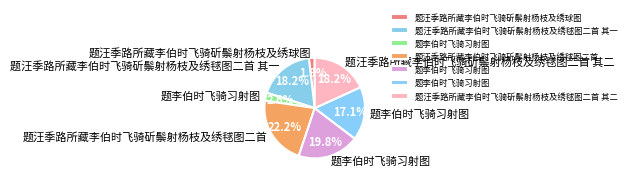

How many segments does this pie chart have?

7